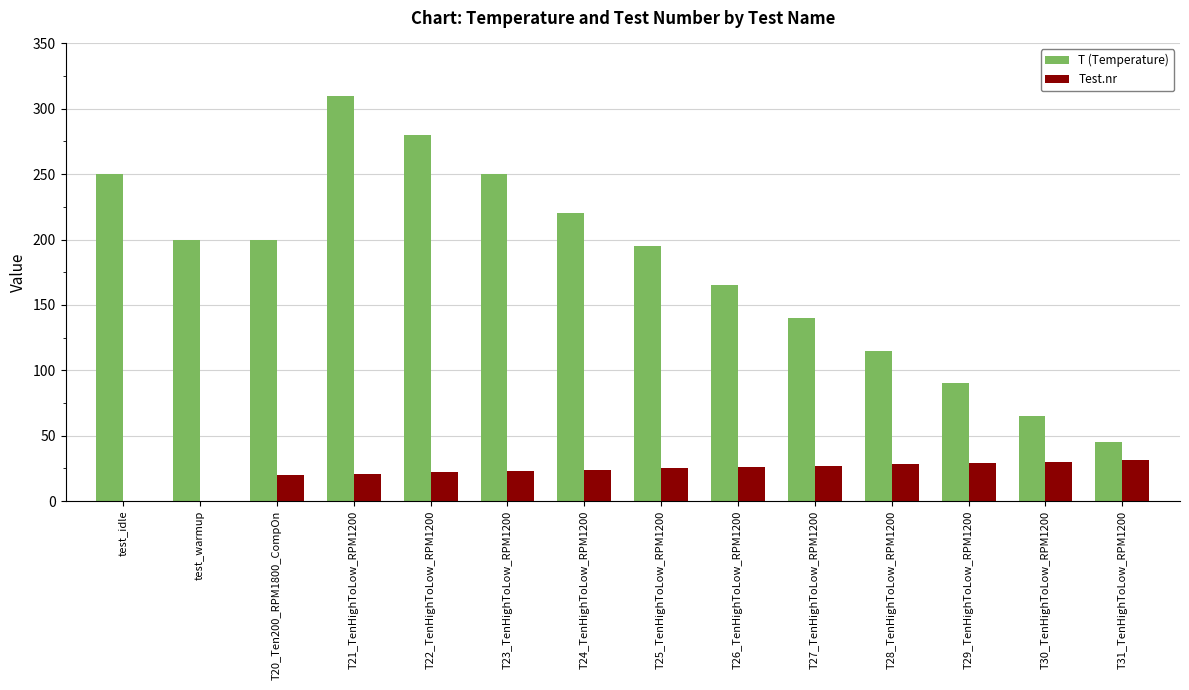

What is the sum of the T (Temperature) values at T25_TenHighToLow_RPM1200 and T28_TenHighToLow_RPM1200?

310